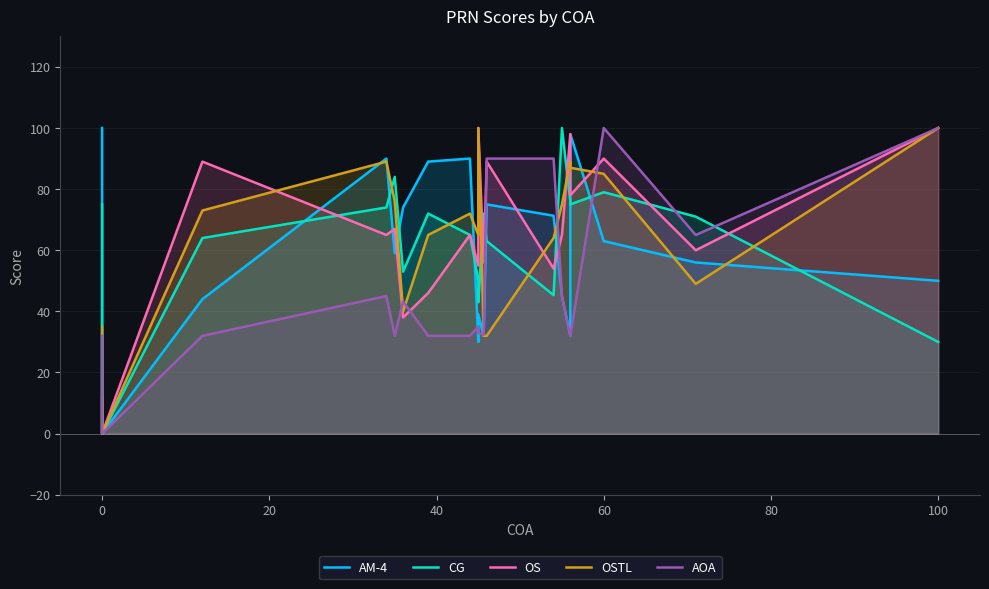

What is the difference between the maximum and minimum values in the OS series?

100.0